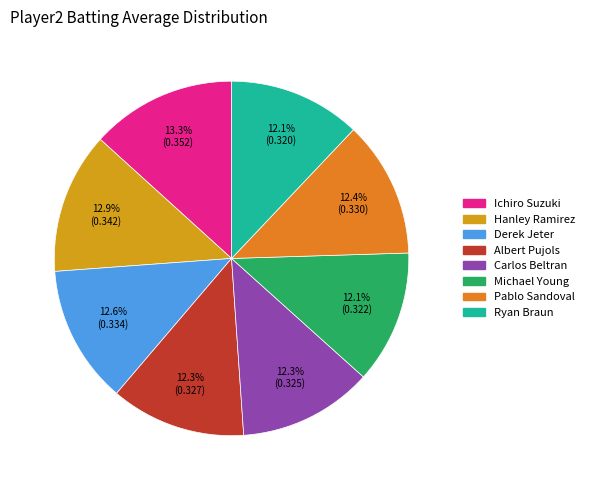

Is there any slice that represents more than half of the pie?

No